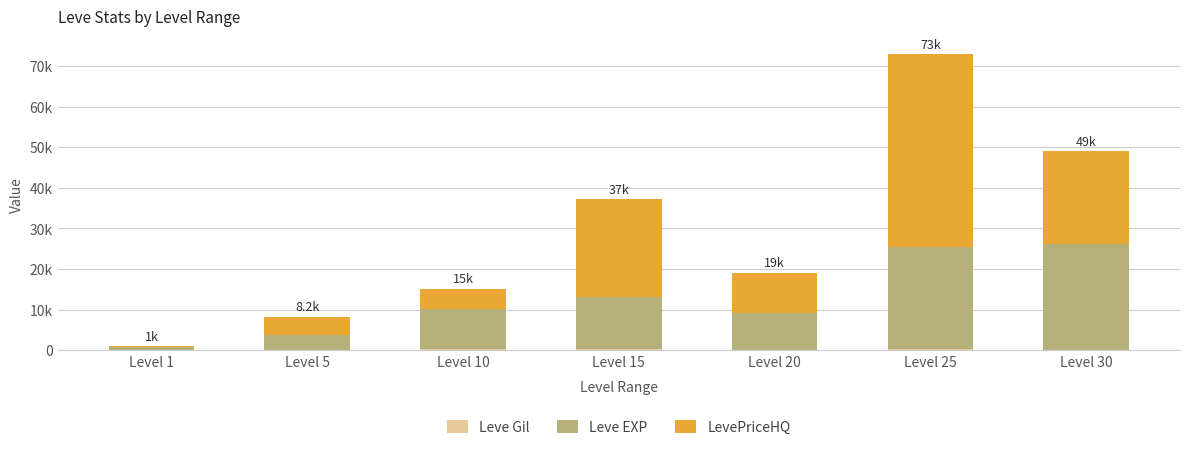

At which label is Leve Gil closest to 178?

Level 15